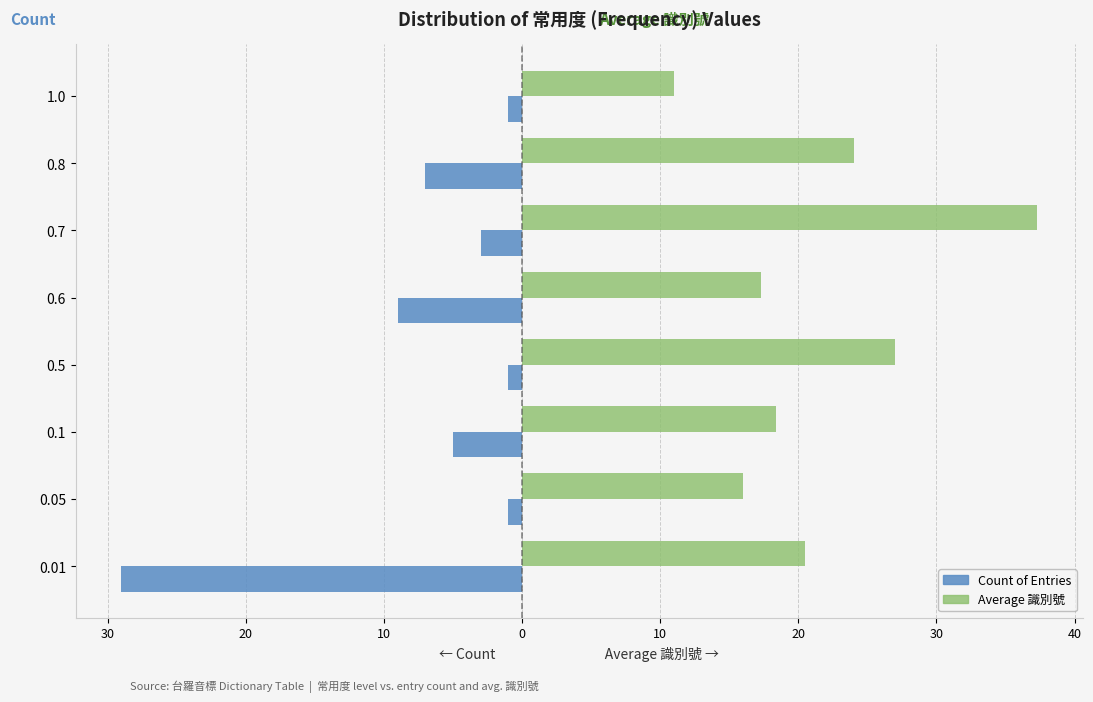

What are all the series names shown in the legend?

Count of Entries, Average 識別號